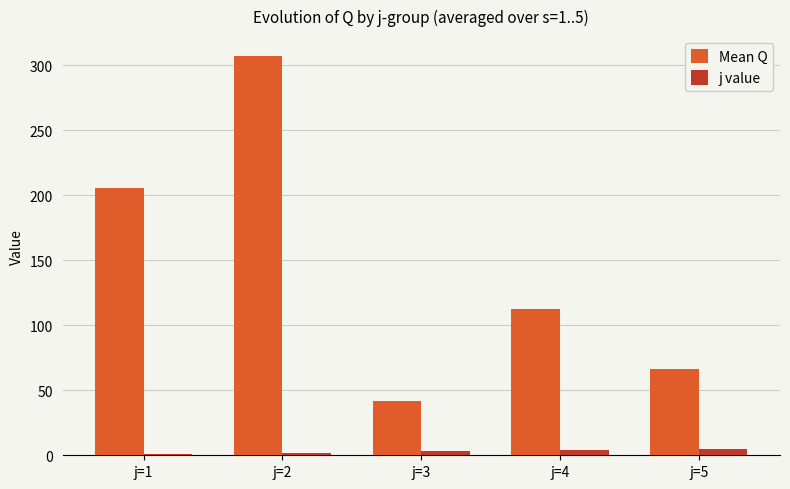

List the labels in order of Mean Q value, smallest first.

j=3, j=5, j=4, j=1, j=2